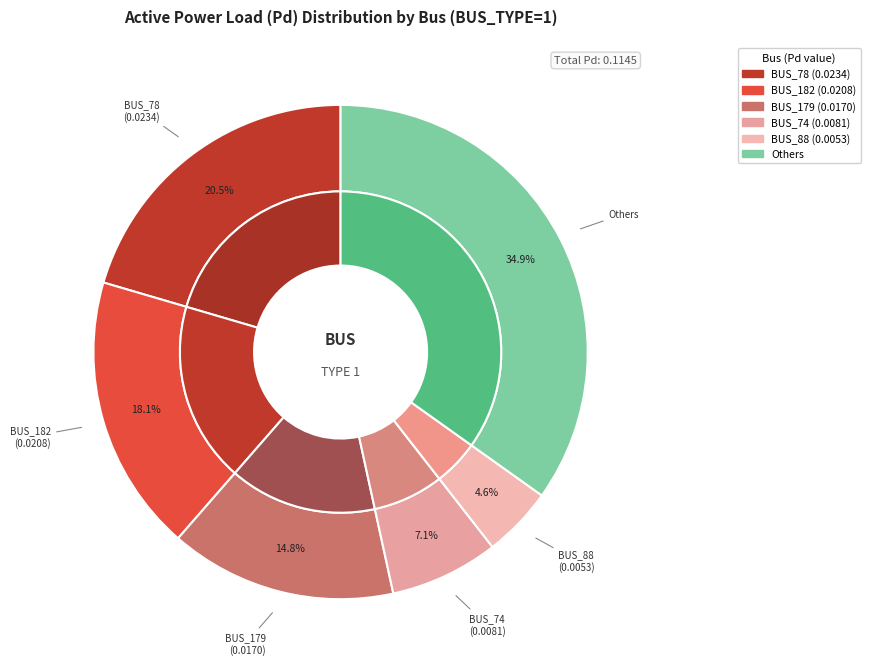

To the nearest percent, what is the combined percentage of BUS_21 and BUS_13?

3%